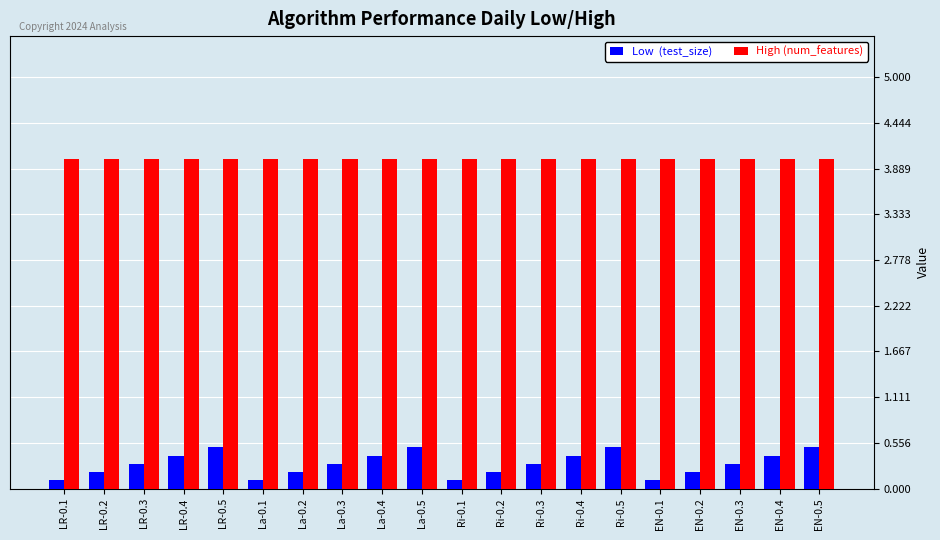

What is the greatest value displayed?

4.0